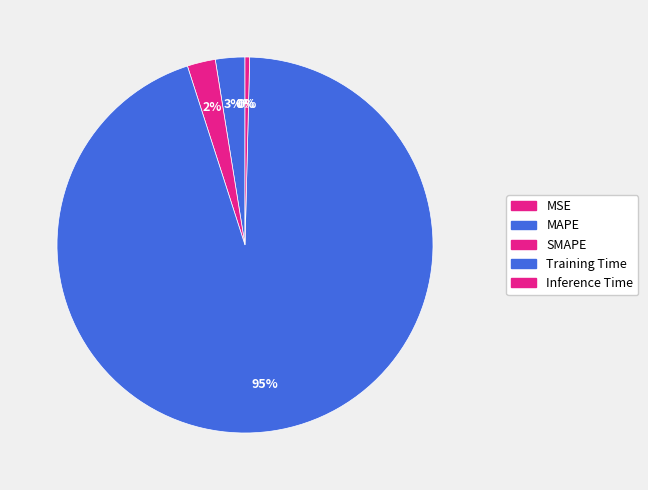

True or false: MSE accounts for 11% of the total.

False